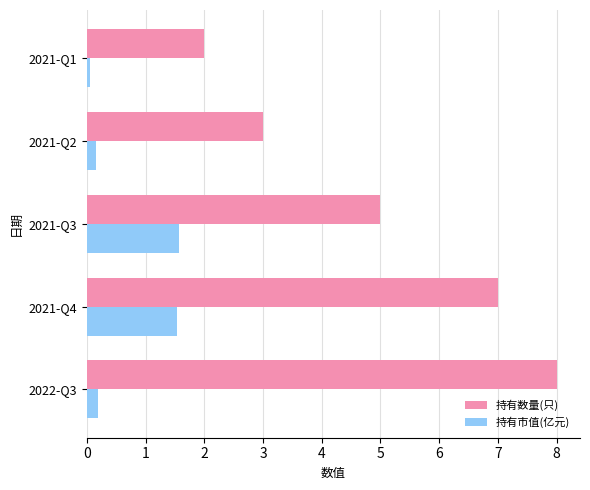

The 持有数量(只) series shows 1.1 at 2021-Q1. True or false?

False